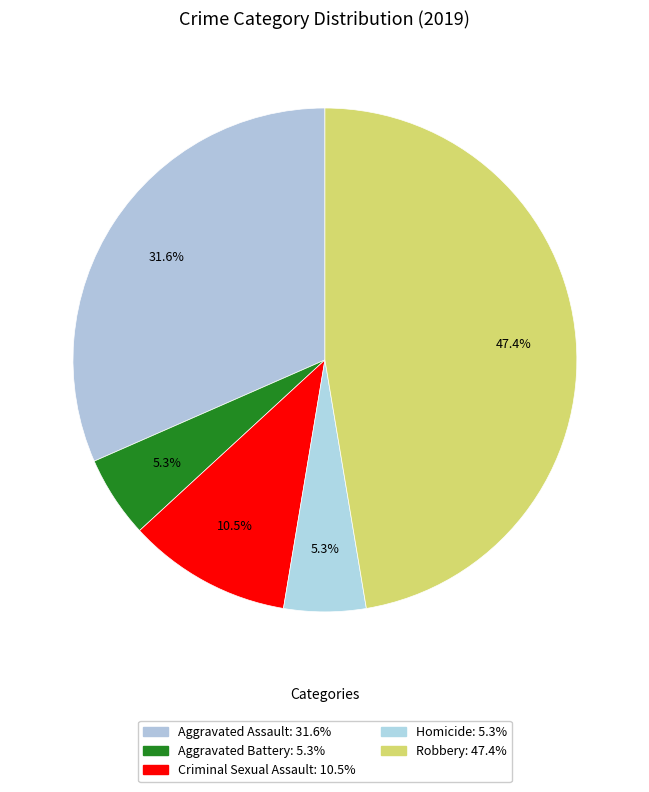

What is the ratio of the value at Aggravated Assault to the value at Aggravated Battery?

6.0